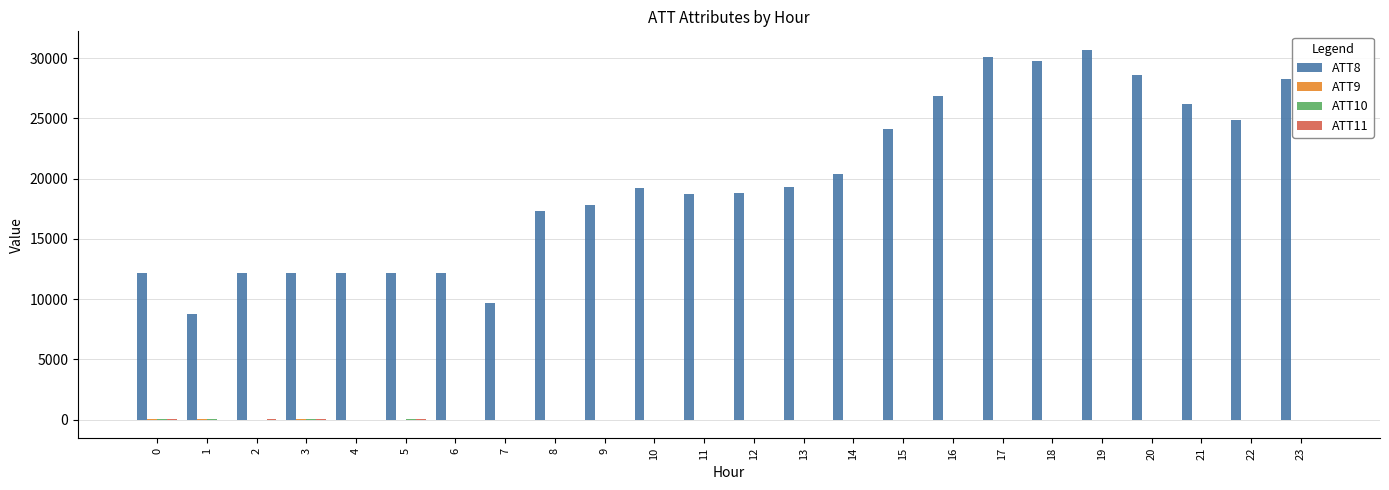

What is the greatest value displayed?

30700.0